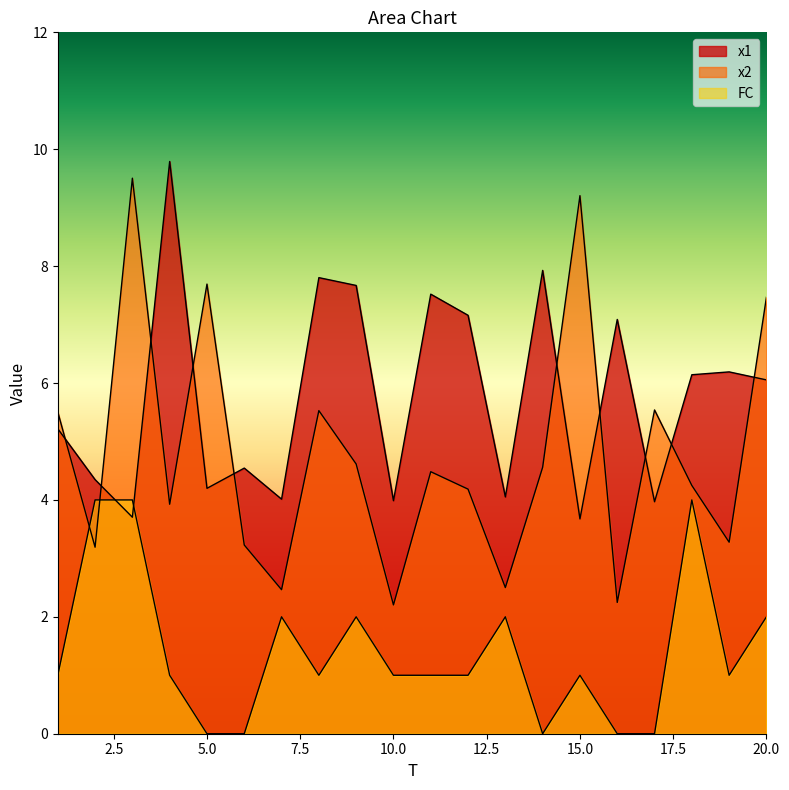

What is the average value of the x2 series?

4.8